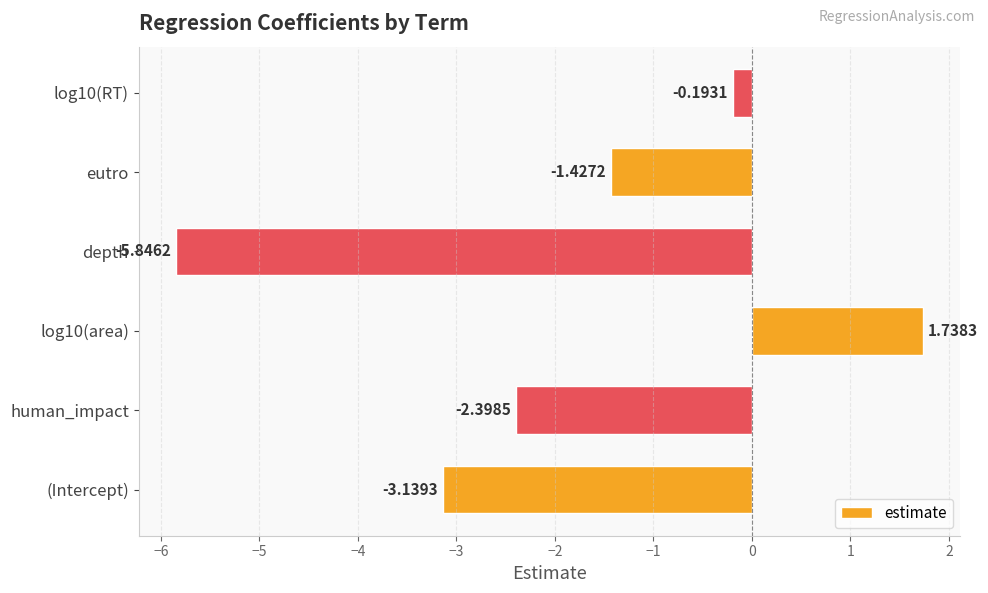

How many negative values are there?

5